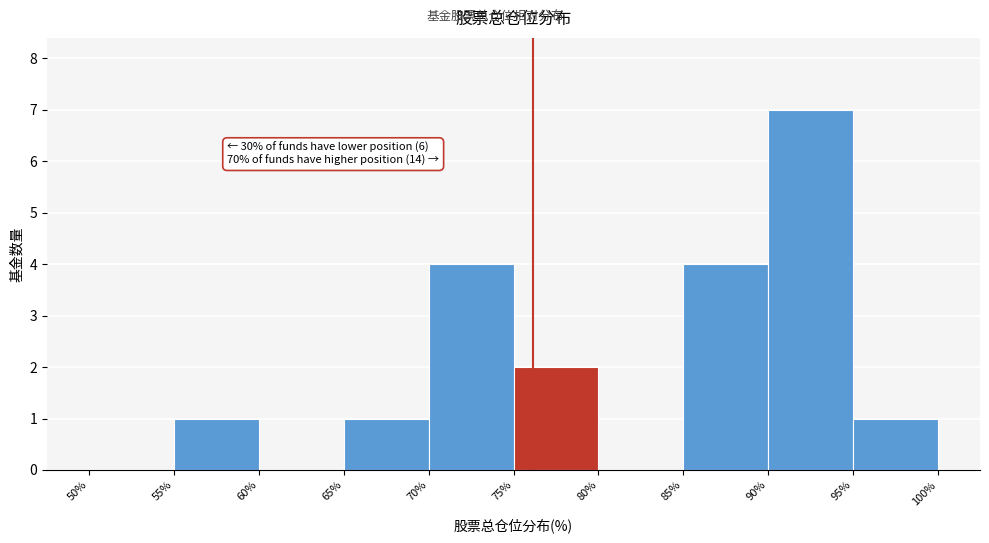

Which range on the x-axis has the tallest bar?

90% to 95%